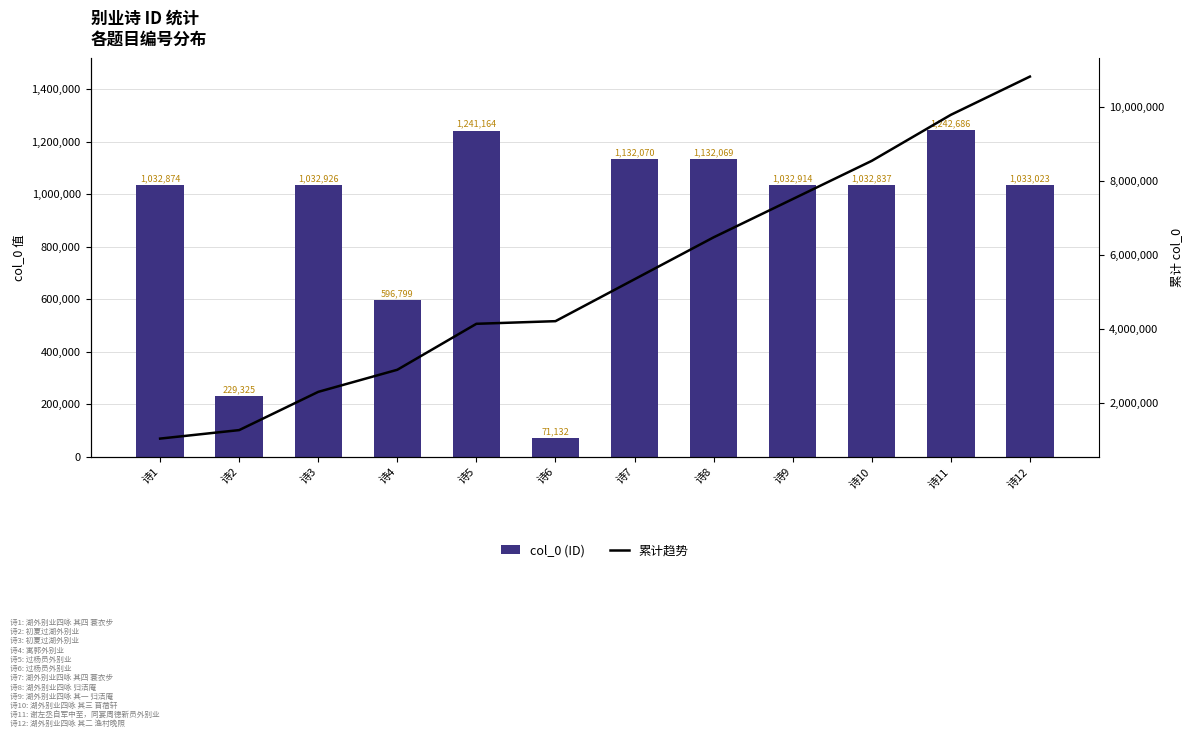

What is the difference between the maximum and minimum values in the 累计 series?

9776945